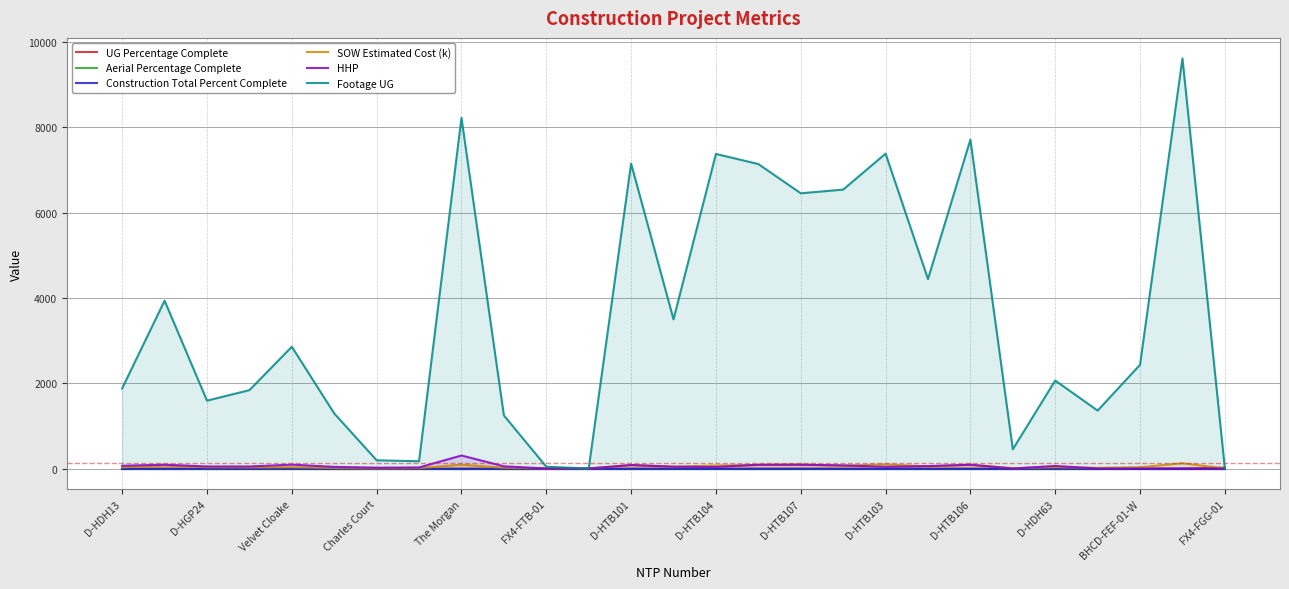

True or false: Aerial Percentage Complete and HHP cross at least once.

False